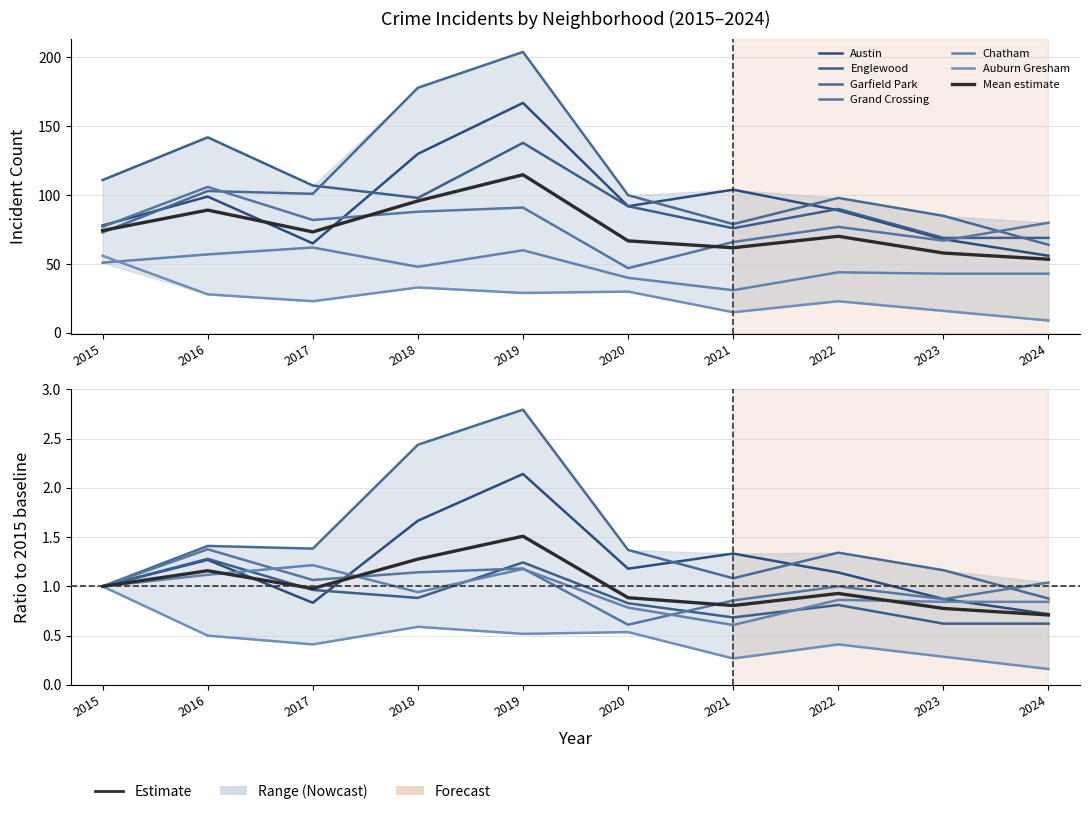

In Chatham, how many points are higher than both neighbors (excluding endpoints)?

3